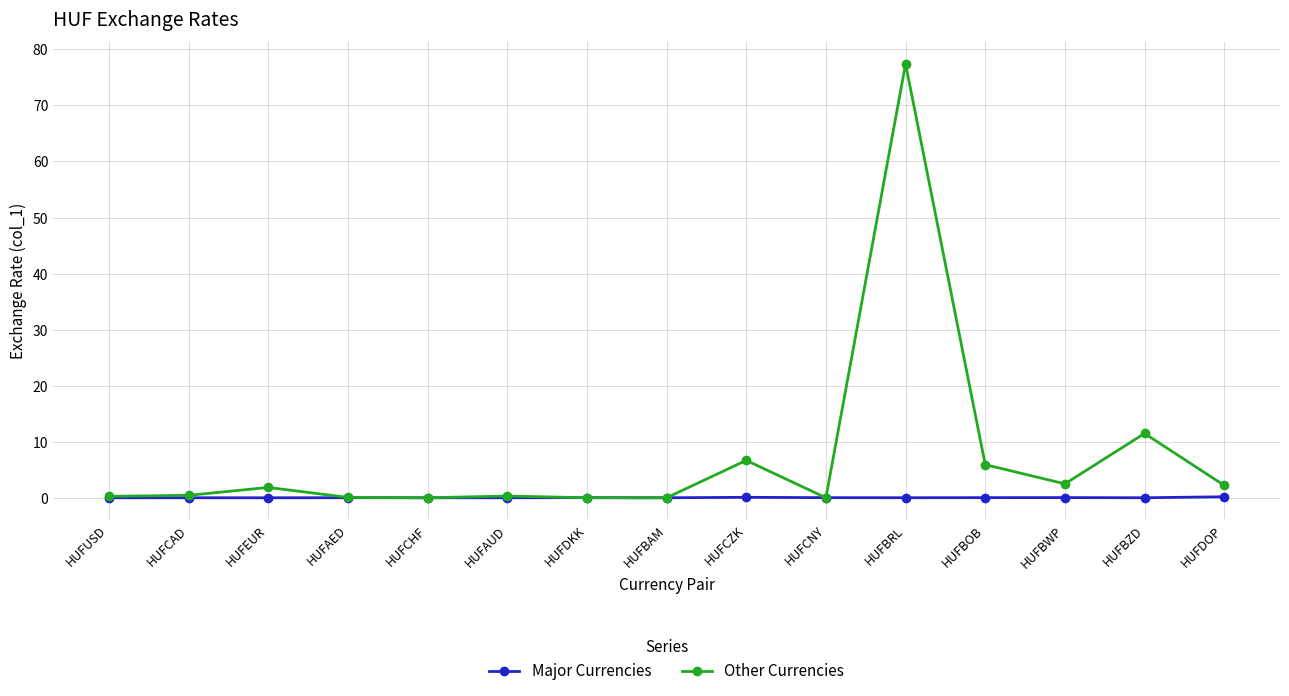

What is the total value across all series at HUFCZK?

6.8